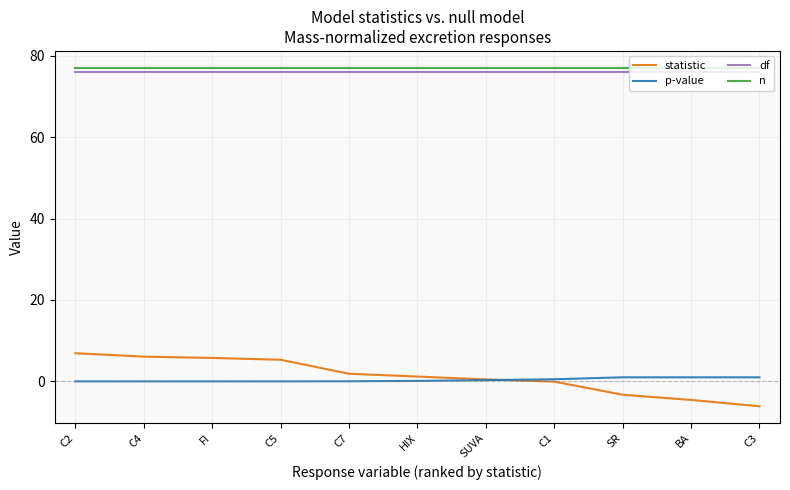

Is the value of p-value at C4 greater than the value of statistic at SR?

Yes